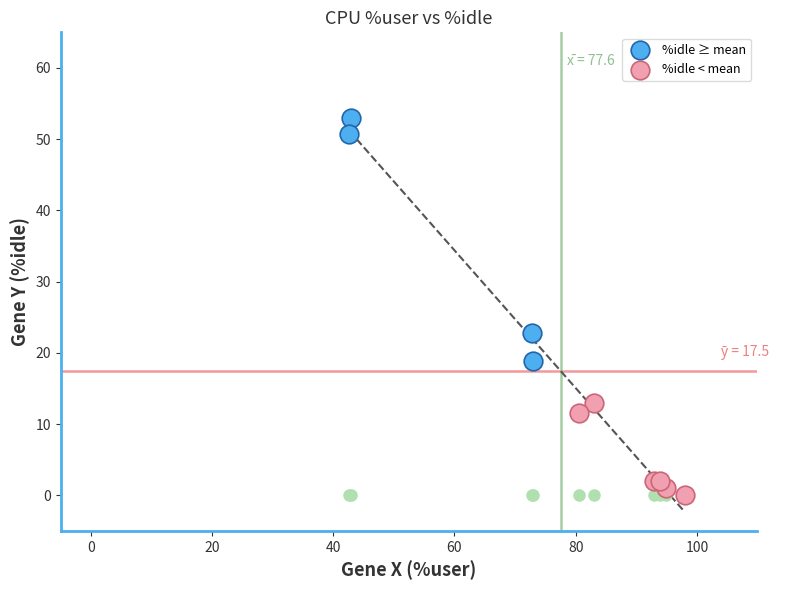

Which series contains the lowest Y value?

%idle < mean